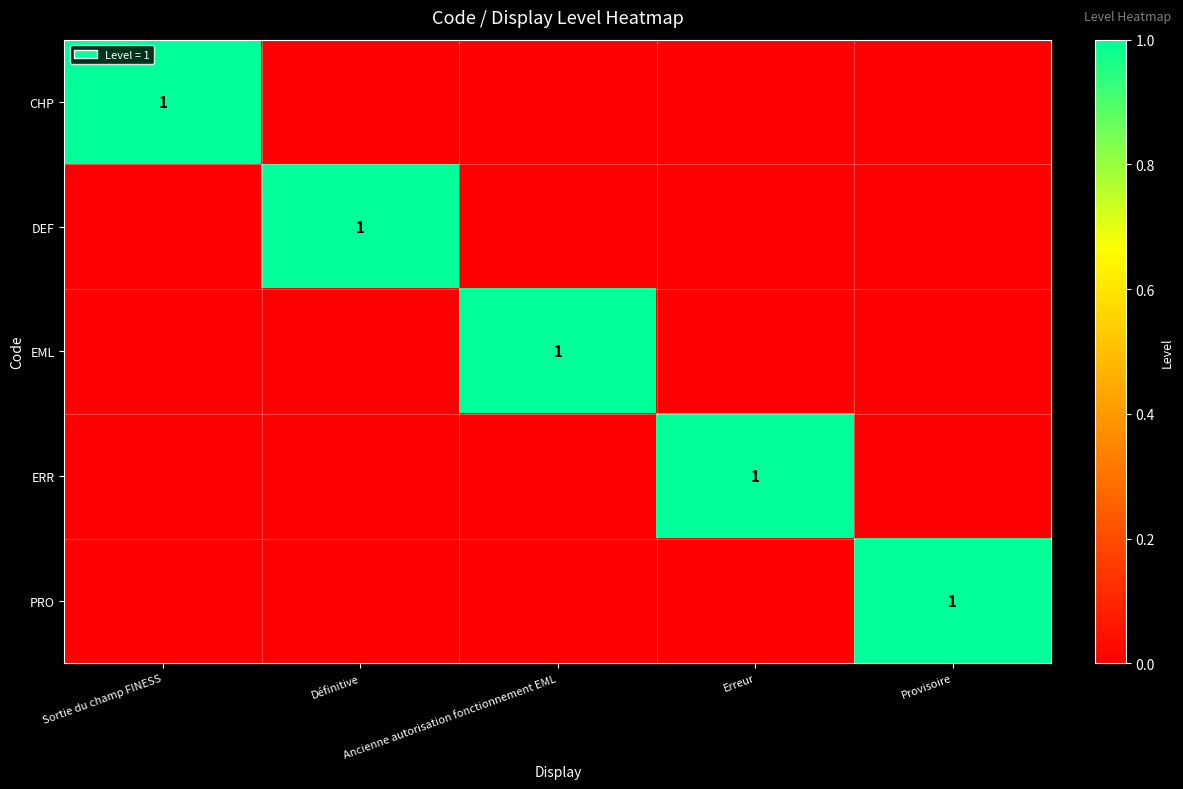

How many data points in ERR are above 0?

1